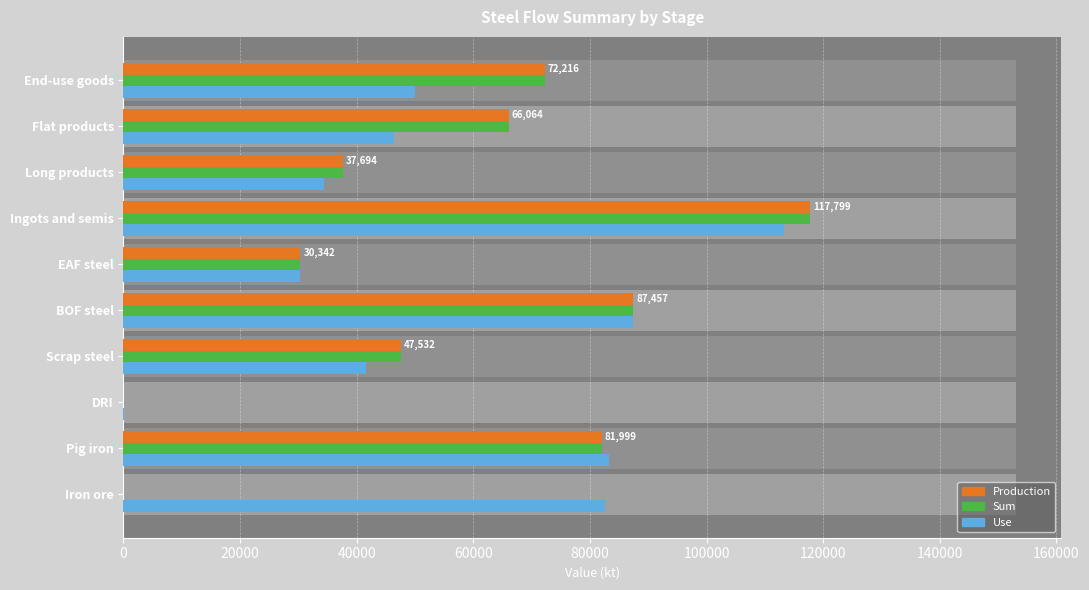

How many values in the Sum series exceed 66063?

5